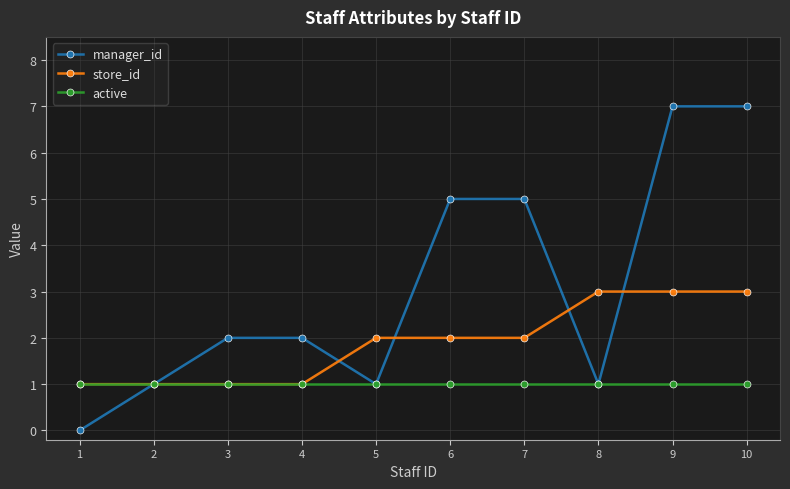

What is the value of the manager_id point at the 5th from the left?

1